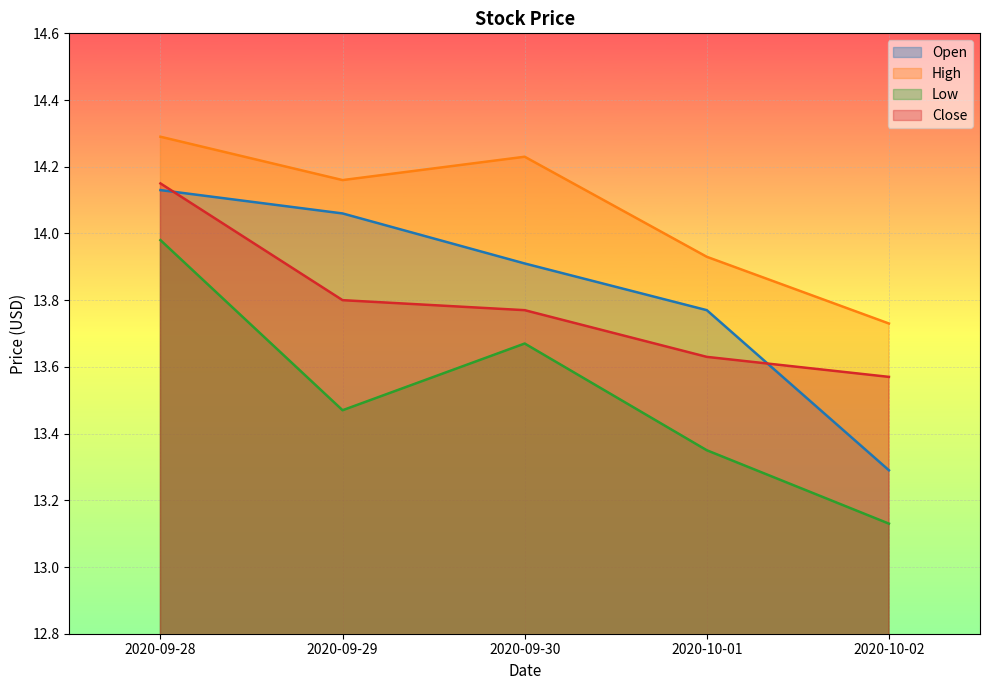

Which category has the highest value across all series?

2020-09-28